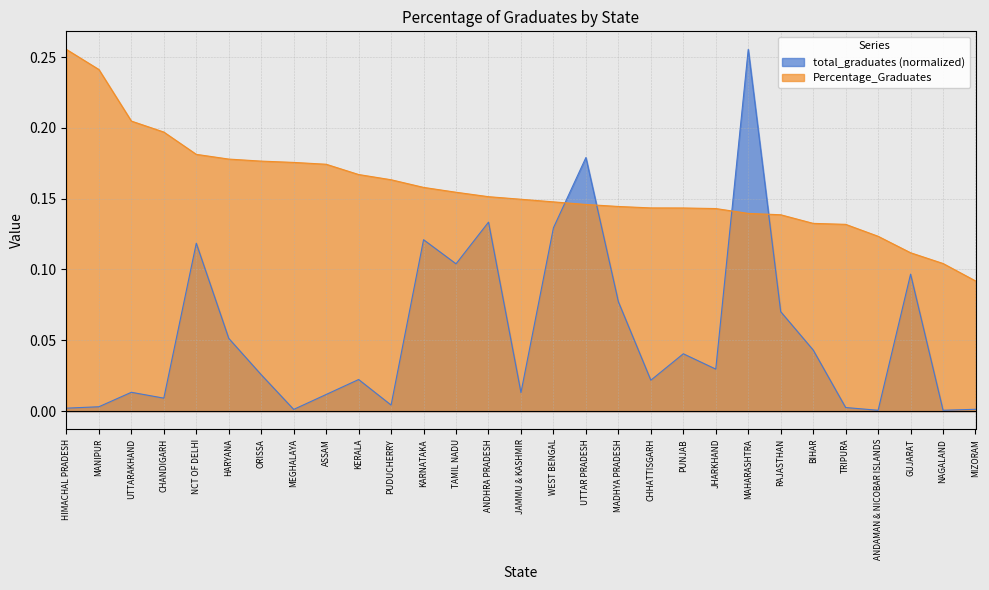

What is the difference between the second highest and minimum values in the total_graduates series?

0.2